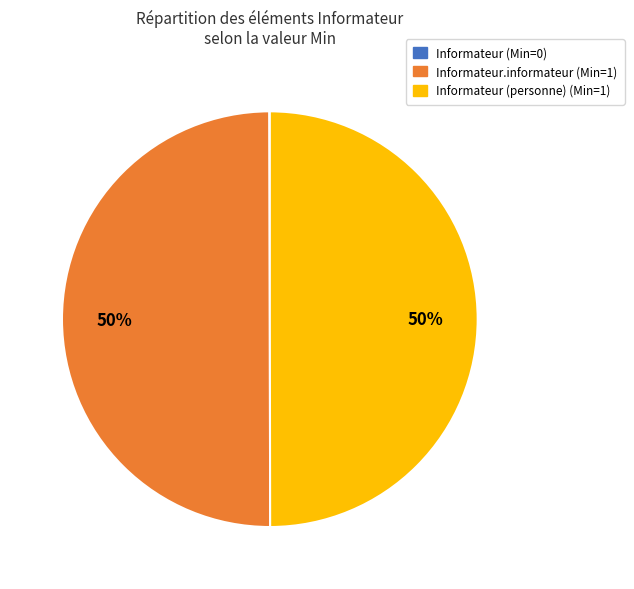

To the nearest percent, what is the average slice percentage?

33%